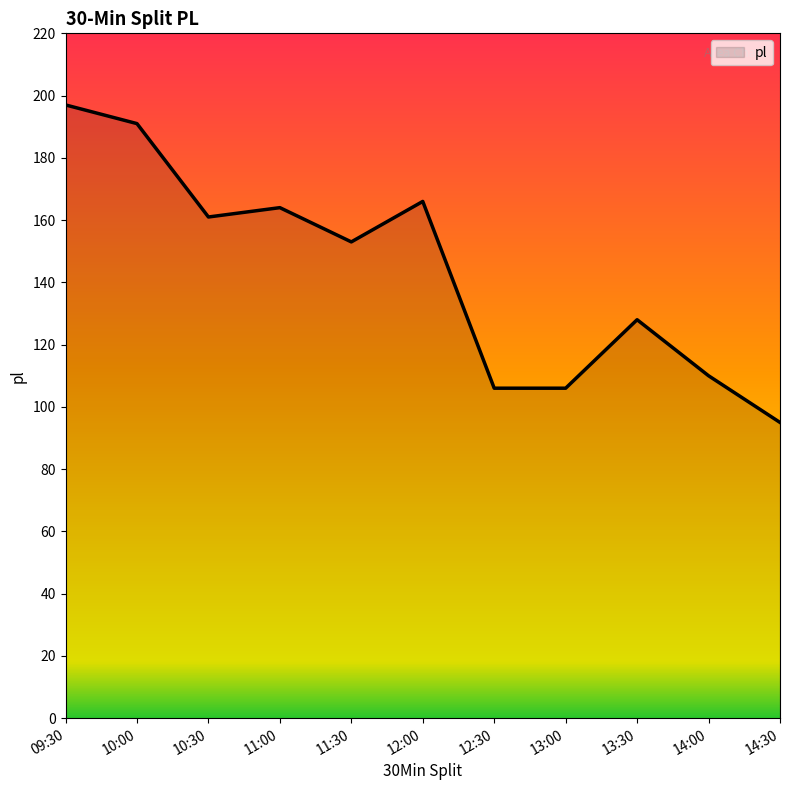

What is the change in value from 09:30 to 12:30?

-91